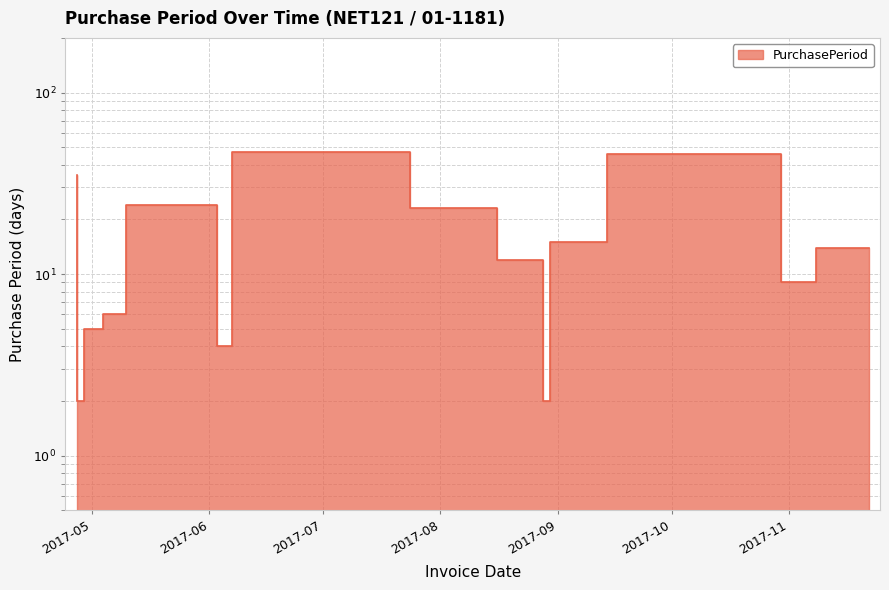

What is the difference between the values at 2017-04-29 and 2017-11-22?

12